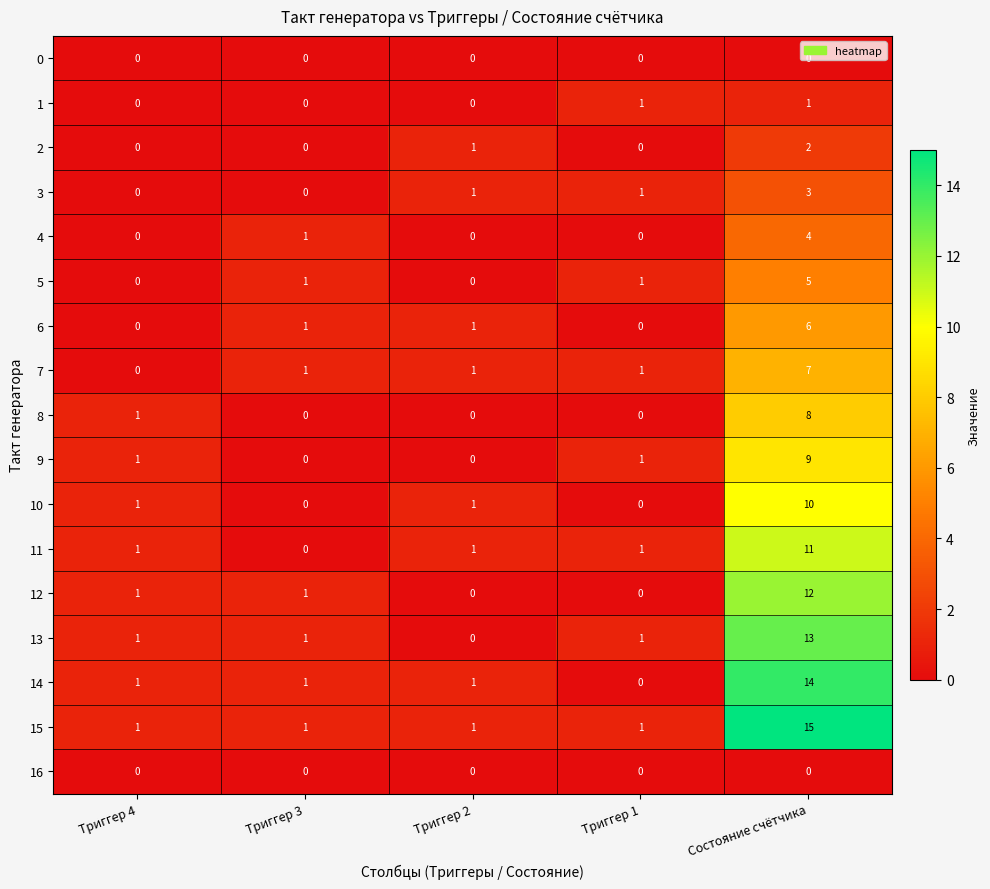

Count the number of data series in this chart.

17